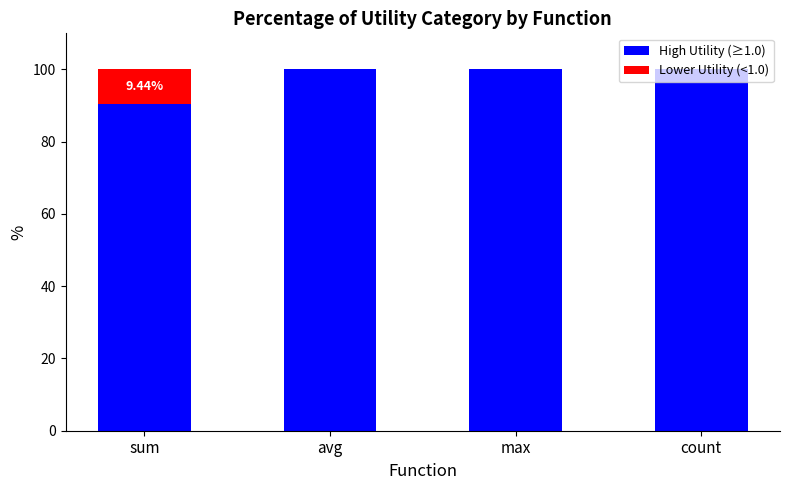

The High Utility (≥1.0) series shows 100.0 at max. True or false?

True